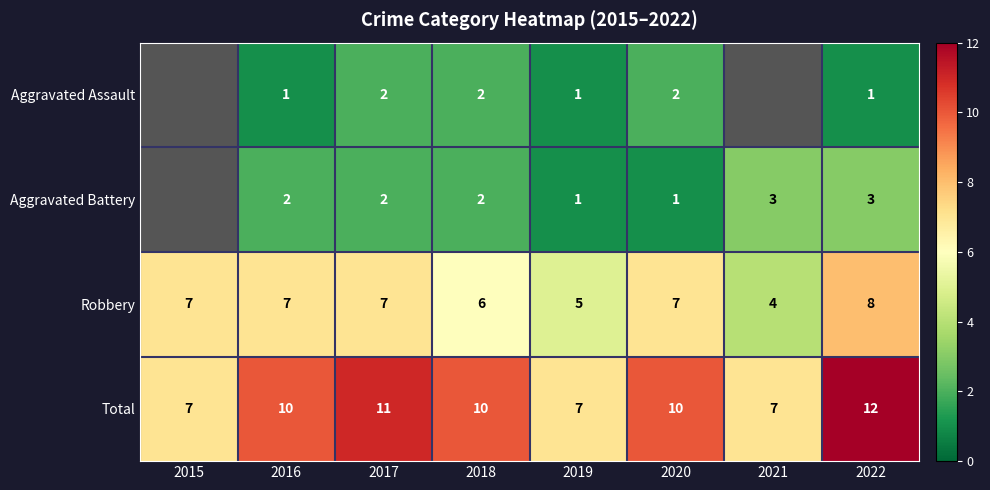

At which category is the sum across all series the highest?

2022